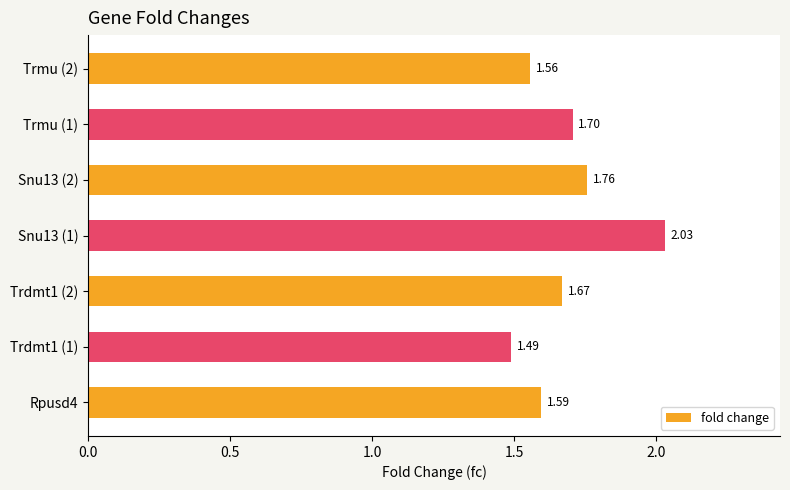

What is the difference between the maximum and second lowest values?

0.5